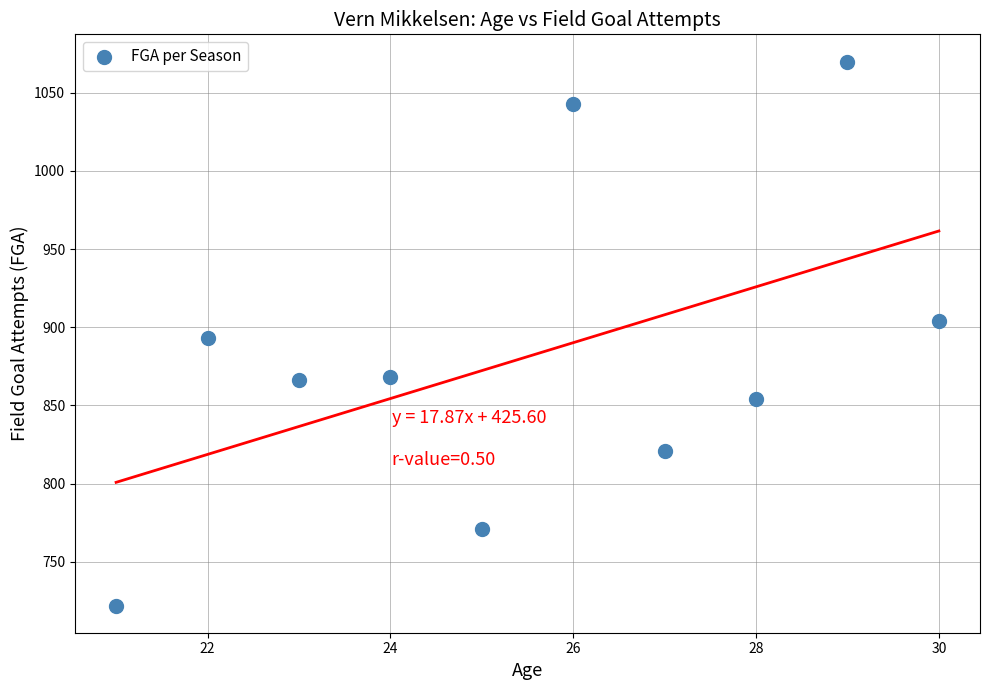

What is the average Y value?

881